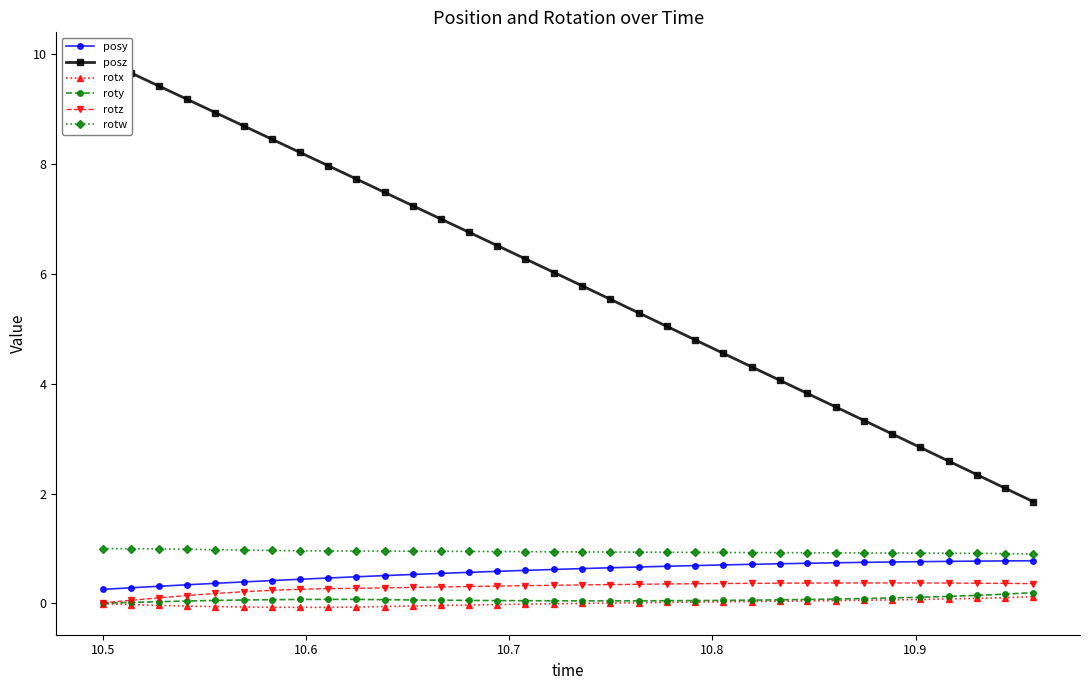

True or false: posy and rotx intersect in this chart.

False